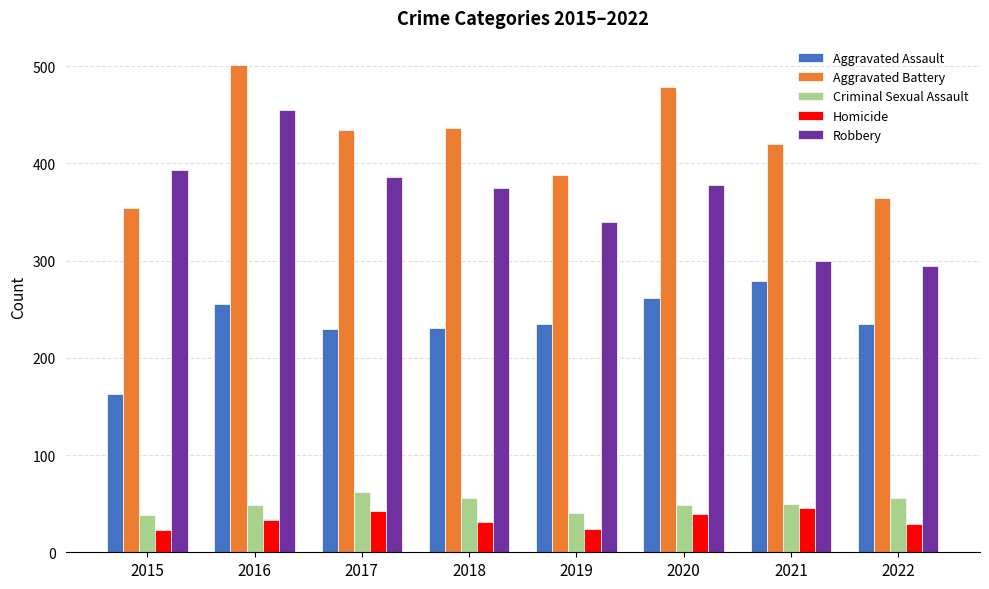

What is the minimum value shown in the chart?

23